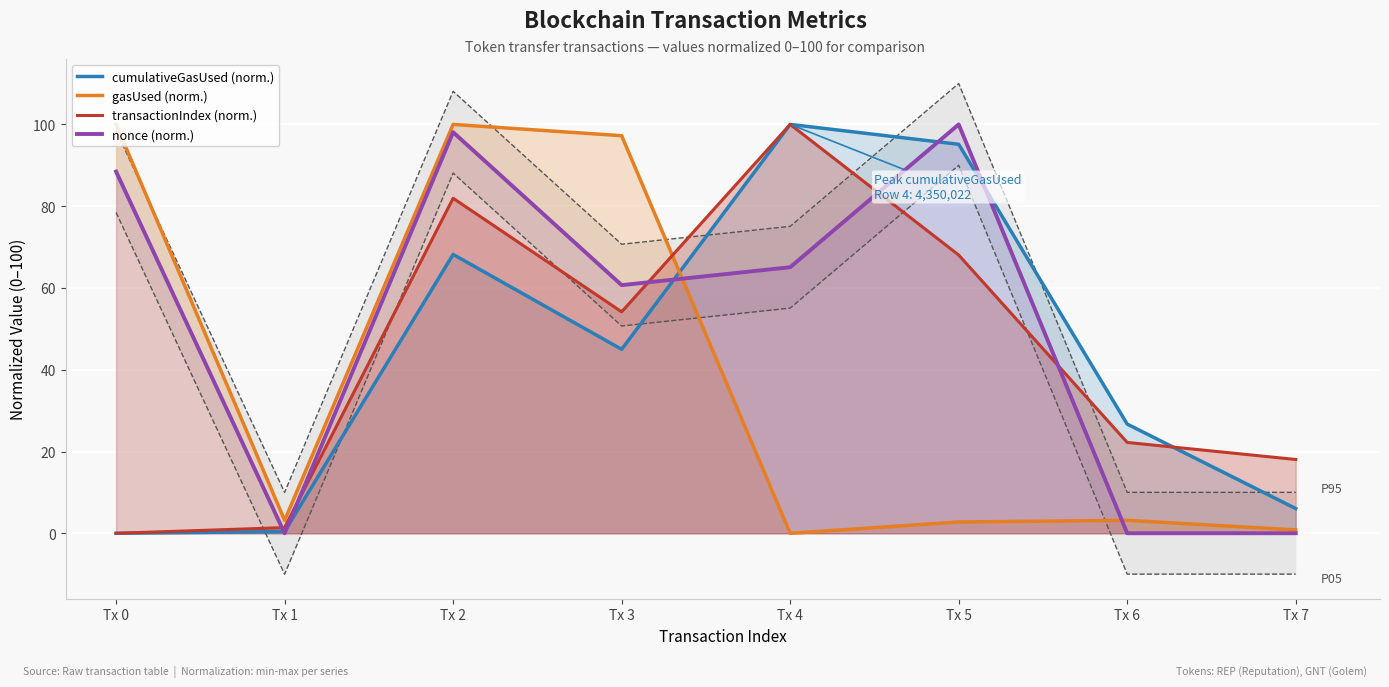

Reading left to right, what are all the values shown in this chart?

cumulativeGasUsed (norm.): Tx 0=0.0	Tx 1=0.4	Tx 2=68.2	Tx 3=45.0	Tx 4=100.0	Tx 5=95.1	Tx 6=26.7	Tx 7=6.1
gasUsed (norm.): Tx 0=100.0	Tx 1=3.2	Tx 2=100.0	Tx 3=97.2	Tx 4=0.0	Tx 5=2.8	Tx 6=3.2	Tx 7=0.8
transactionIndex (norm.): Tx 0=0.0	Tx 1=1.4	Tx 2=81.9	Tx 3=54.2	Tx 4=100.0	Tx 5=68.1	Tx 6=22.2	Tx 7=18.1
nonce (norm.): Tx 0=88.5	Tx 1=0.0	Tx 2=98.1	Tx 3=60.7	Tx 4=65.1	Tx 5=100.0	Tx 6=0.0	Tx 7=0.0